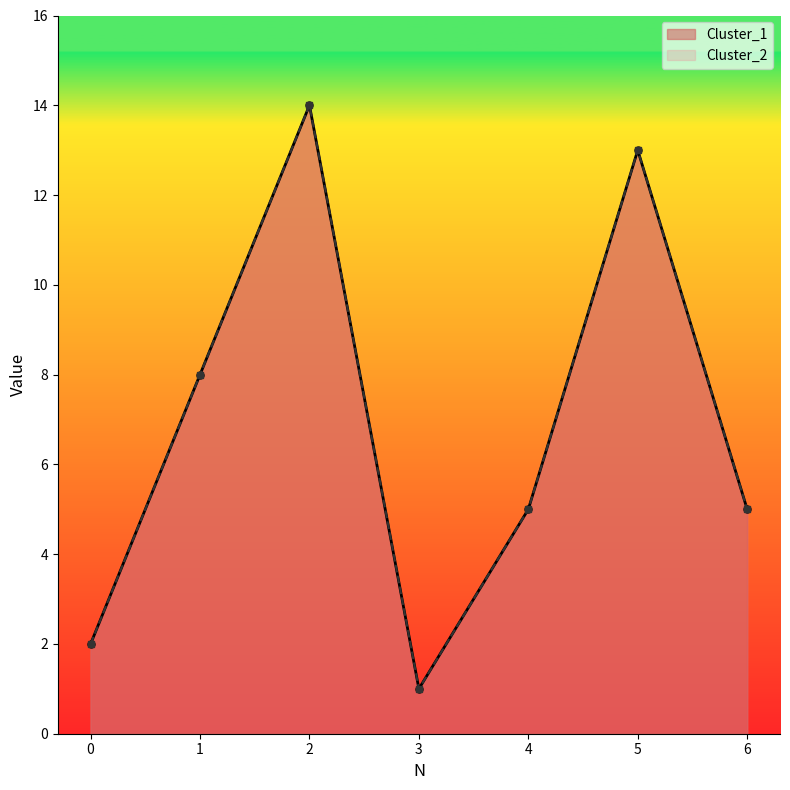

What are all the series names shown in the legend?

Cluster_1, Cluster_2